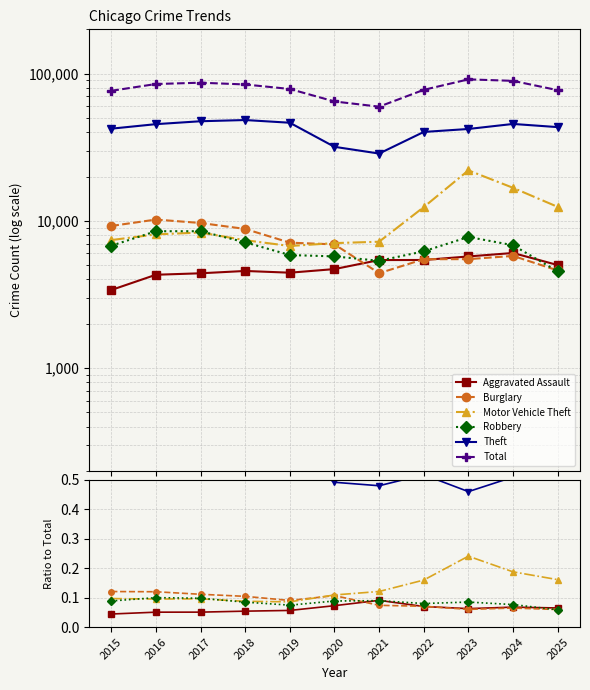

True or false: Motor Vehicle Theft has a value of 0.1 at 2017.

False